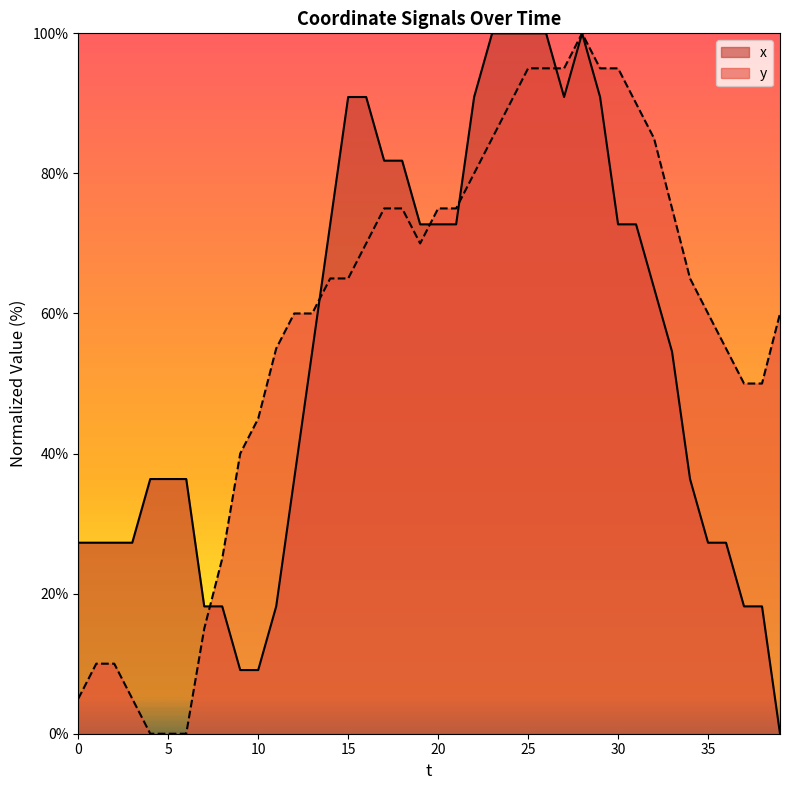

Reading right to left, transcribe all the data shown in this chart.

x: 0.0	18.2	18.2	27.3	27.3	36.4	54.5	63.6	72.7	72.7	90.9	100.0	90.9	100.0	100.0	100.0	100.0	90.9	72.7	72.7	72.7	81.8	81.8	90.9	90.9	72.7	54.5	36.4	18.2	9.1	9.1	18.2	18.2	36.4	36.4	36.4	27.3	27.3	27.3	27.3
y: 60.0	50.0	50.0	55.0	60.0	65.0	75.0	85.0	90.0	95.0	95.0	100.0	95.0	95.0	95.0	90.0	85.0	80.0	75.0	75.0	70.0	75.0	75.0	70.0	65.0	65.0	60.0	60.0	55.0	45.0	40.0	25.0	15.0	0.0	0.0	0.0	5.0	10.0	10.0	5.0